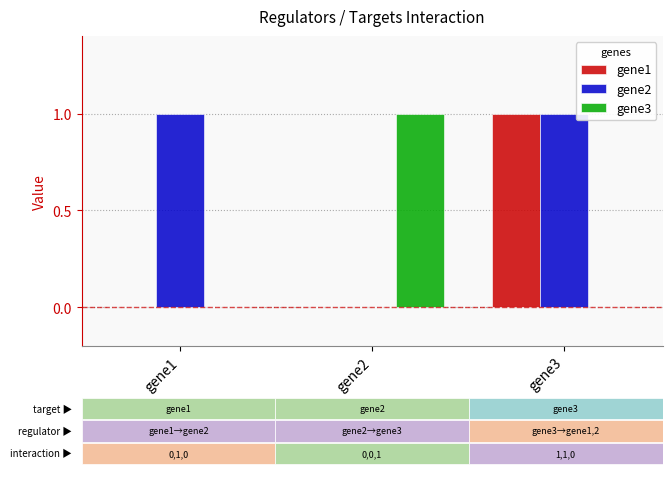

Reading left to right, transcribe all the data shown in this chart.

gene1: gene1=0	gene2=0	gene3=1
gene2: gene1=1	gene2=0	gene3=1
gene3: gene1=0	gene2=1	gene3=0